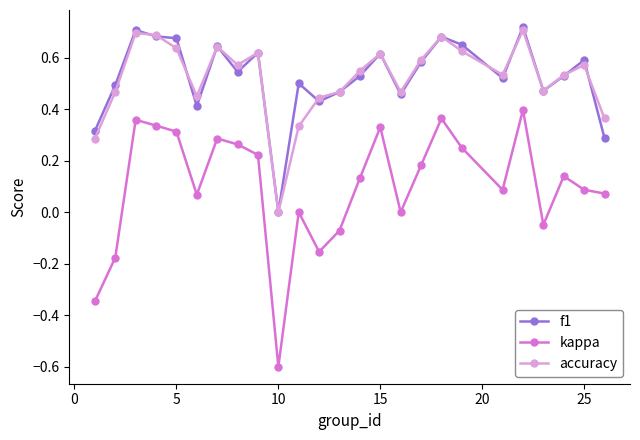

True or false: kappa and f1 intersect in this chart.

False